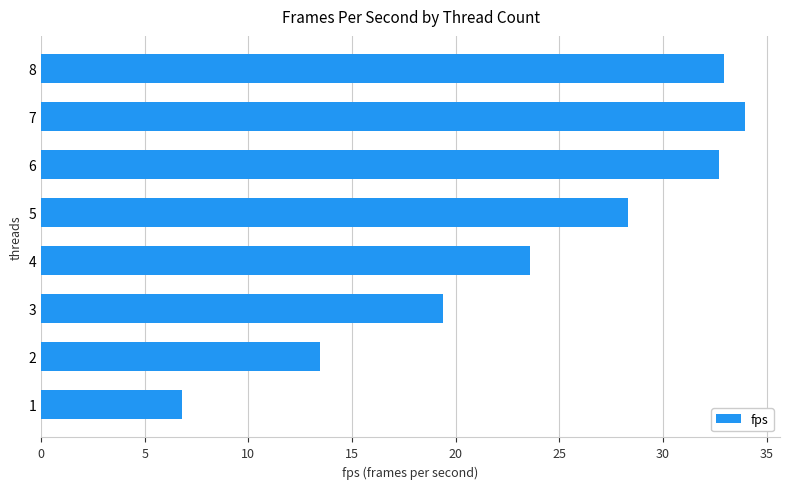

The chart shows a value of 13.0 at 7. True or false?

False